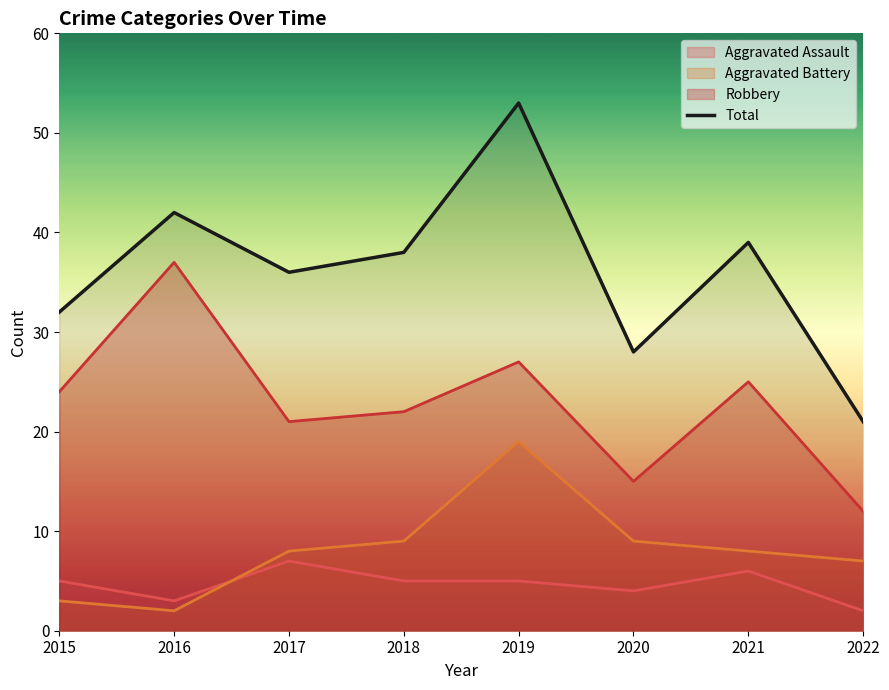

List the labels in order of value, largest first.

2019, 2016, 2021, 2018, 2017, 2015, 2020, 2022